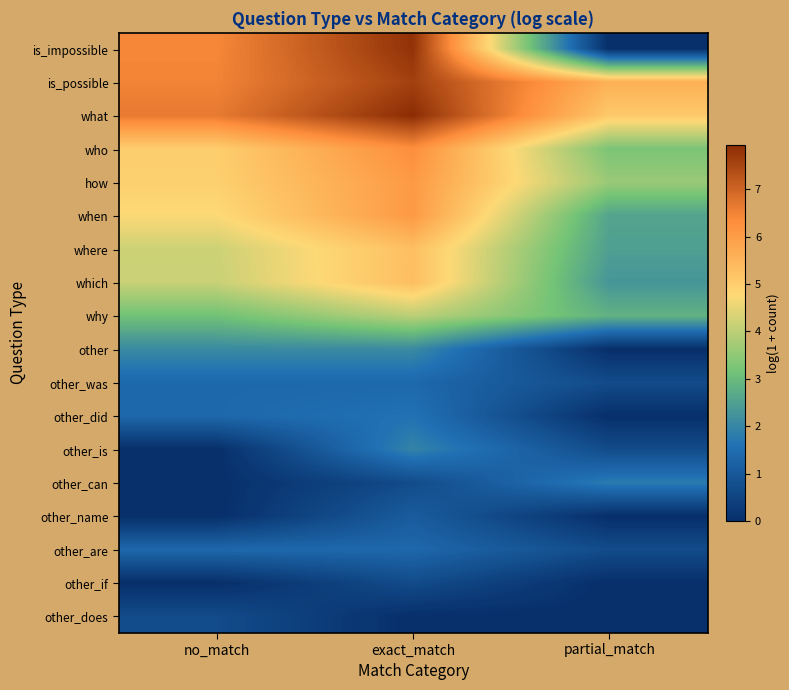

Reading left to right, what are all the values shown in this chart?

is_impossible: no_match=6.4	exact_match=7.8	partial_match=0.0
is_possible: no_match=6.5	exact_match=7.6	partial_match=5.6
what: no_match=6.6	exact_match=7.9	partial_match=5.1
who: no_match=5.0	exact_match=6.3	partial_match=3.3
how: no_match=4.9	exact_match=6.1	partial_match=3.6
when: no_match=4.7	exact_match=6.1	partial_match=2.6
where: no_match=4.2	exact_match=5.3	partial_match=2.5
which: no_match=4.2	exact_match=5.3	partial_match=2.3
why: no_match=3.1	exact_match=4.0	partial_match=2.8
other: no_match=2.1	exact_match=2.1	partial_match=0.0
other_was: no_match=1.4	exact_match=1.4	partial_match=0.7
other_did: no_match=1.4	exact_match=1.6	partial_match=0.0
other_is: no_match=0.0	exact_match=1.9	partial_match=0.7
other_can: no_match=0.0	exact_match=0.7	partial_match=1.8
other_name: no_match=0.0	exact_match=1.1	partial_match=0.0
other_are: no_match=1.4	exact_match=1.4	partial_match=0.7
other_if: no_match=0.0	exact_match=0.7	partial_match=0.0
other_does: no_match=0.7	exact_match=0.0	partial_match=0.0